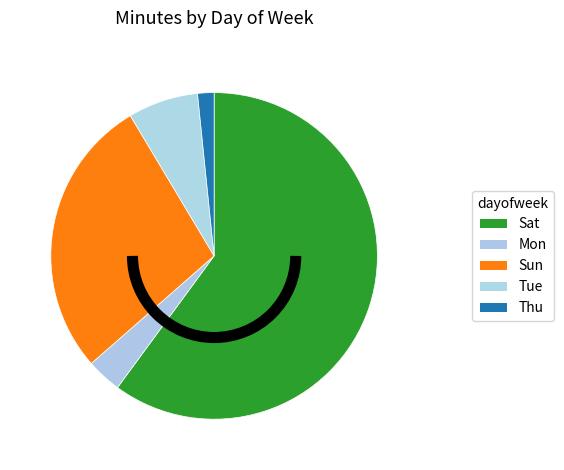

How many segments does this pie chart have?

5